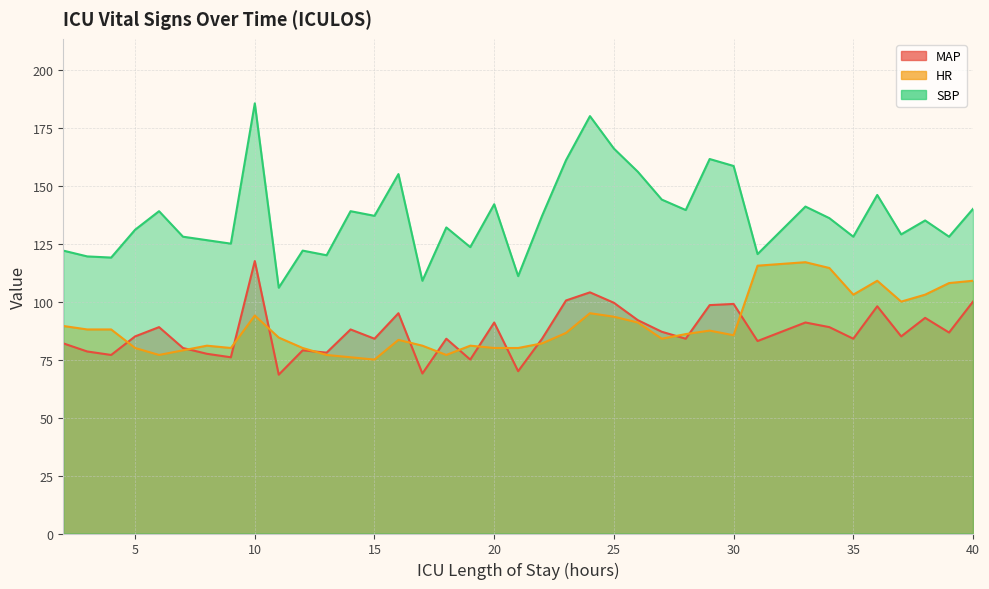

Between 4 and 5, which series saw the biggest shift?

SBP